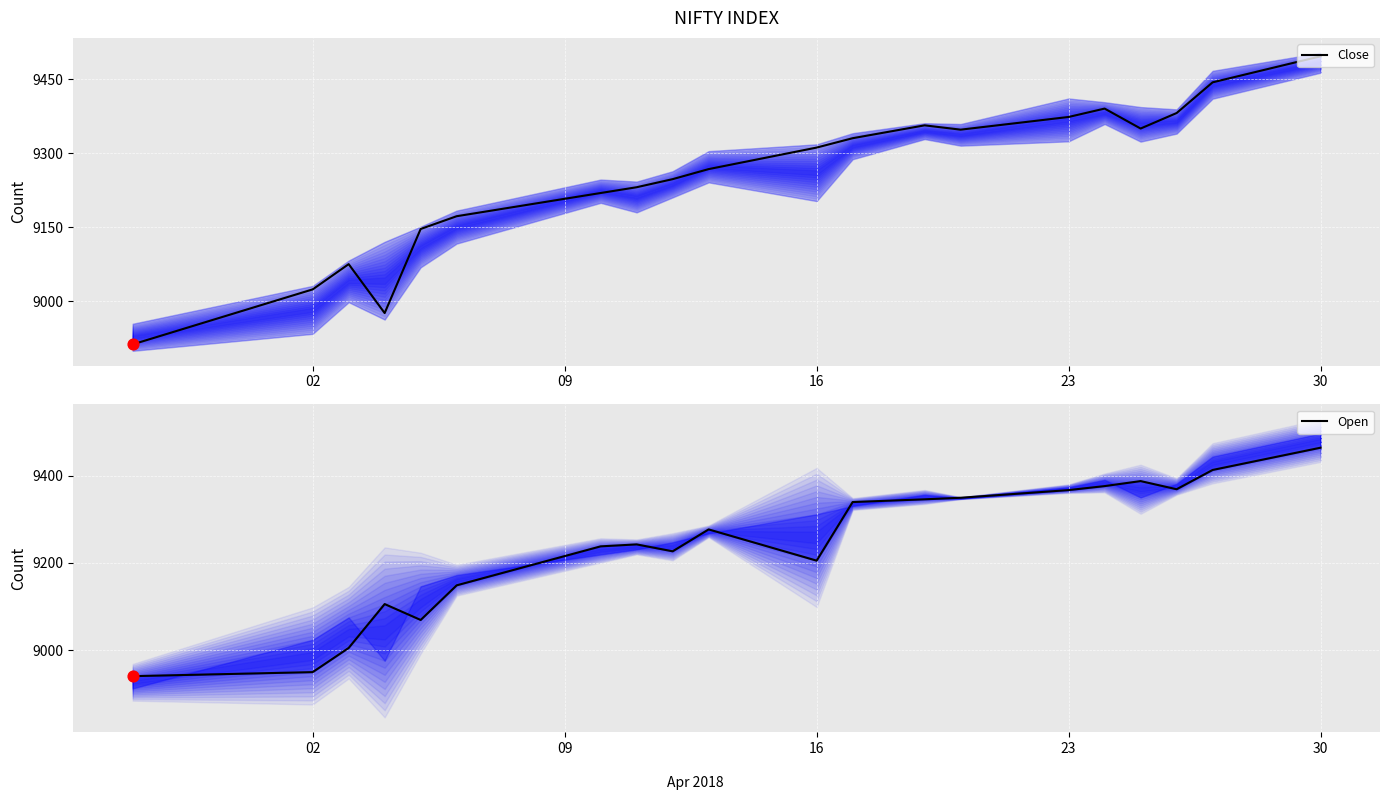

Which series has the largest total across all categories?

Close